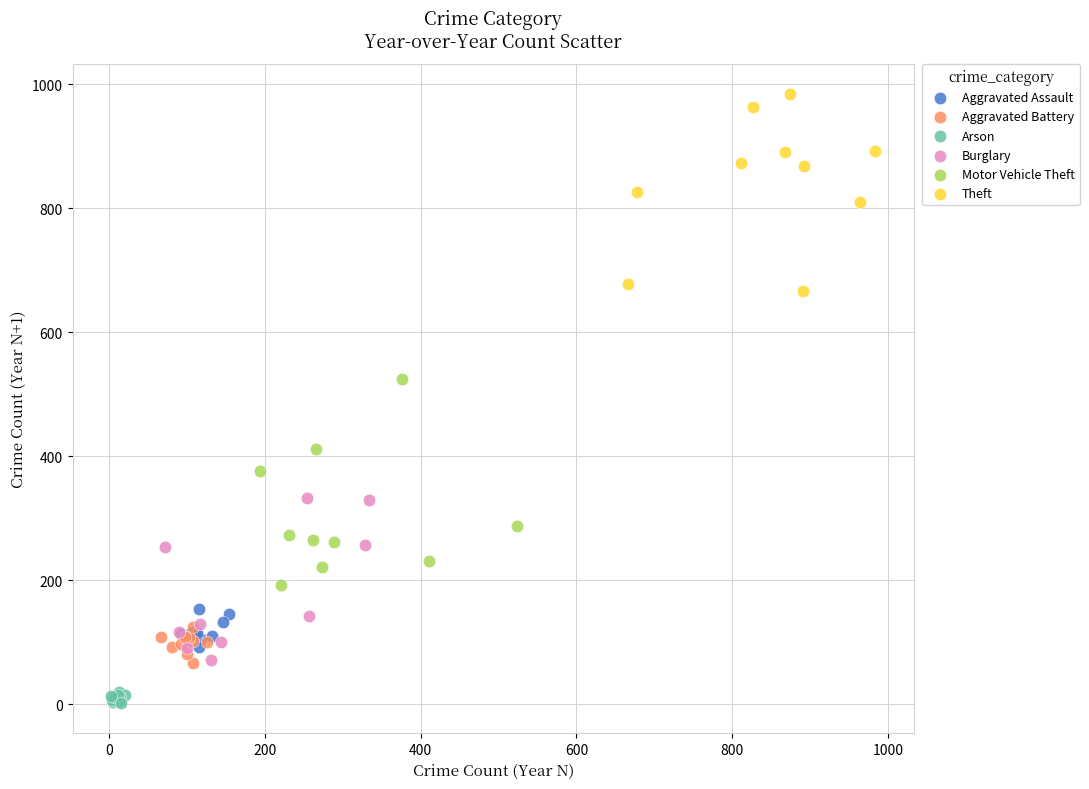

Which series contains the lowest Y value?

Arson